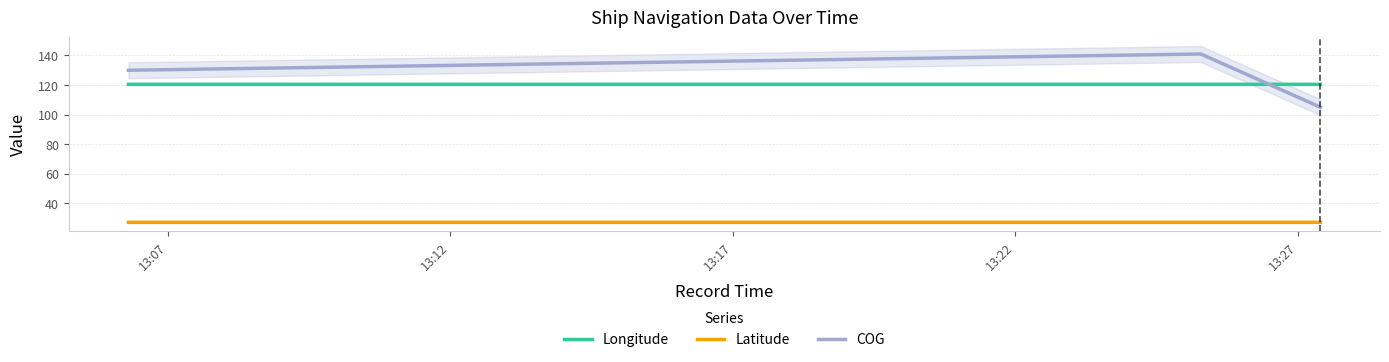

Between 13:07 and 13:17, which series saw the biggest shift?

COG